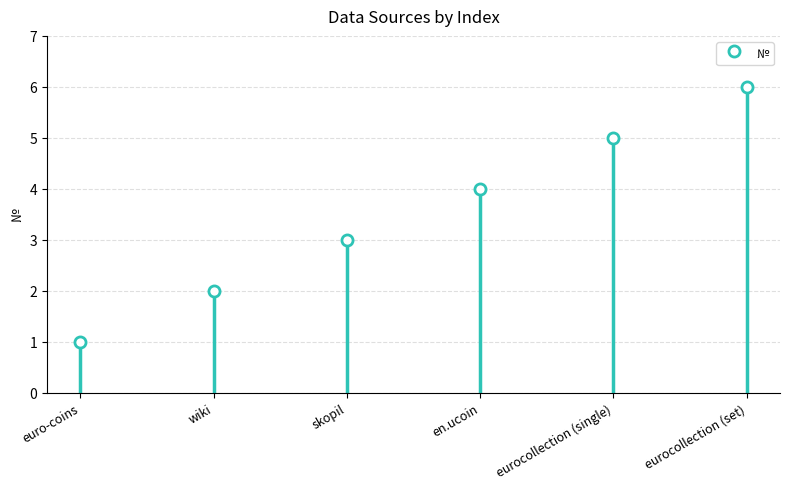

Reading right to left, list all the values displayed in this chart.

6	5	4	3	2	1